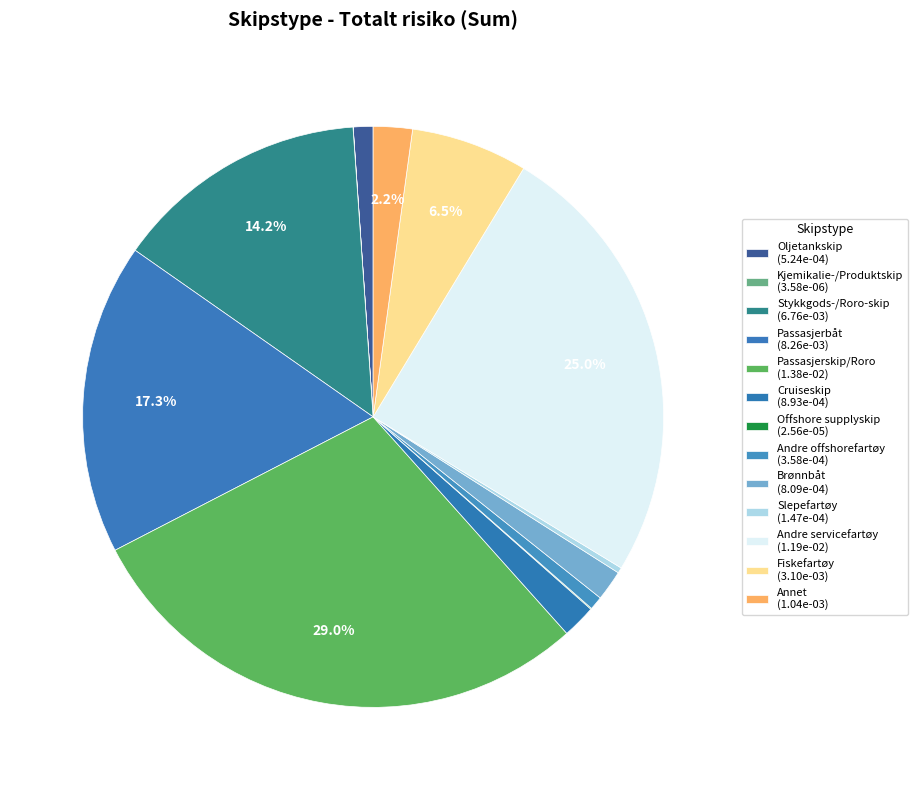

Is it true that Passasjerbåt is 29% of the pie?

False